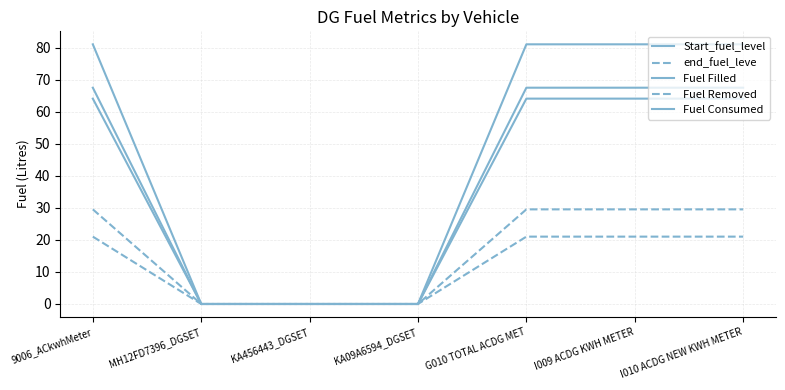

Reading left to right, extract all data points from this chart.

Start_fuel_level: 67.5	0.0	0.0	0.0	67.5	67.5	67.5
end_fuel_leve: 21.0	0.0	0.0	0.0	21.0	21.0	21.0
Fuel Filled: 64.1	0.0	0.0	0.0	64.1	64.1	64.1
Fuel Removed: 29.5	0.0	0.0	0.0	29.5	29.5	29.5
Fuel Consumed: 81.0	0.0	0.0	0.0	81.0	81.0	81.0